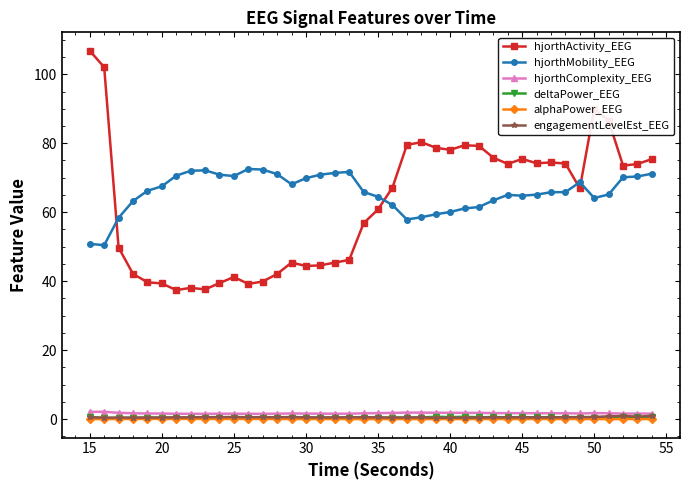

What is the value of the hjorthMobility_EEG point at the 16th from the left?

69.9